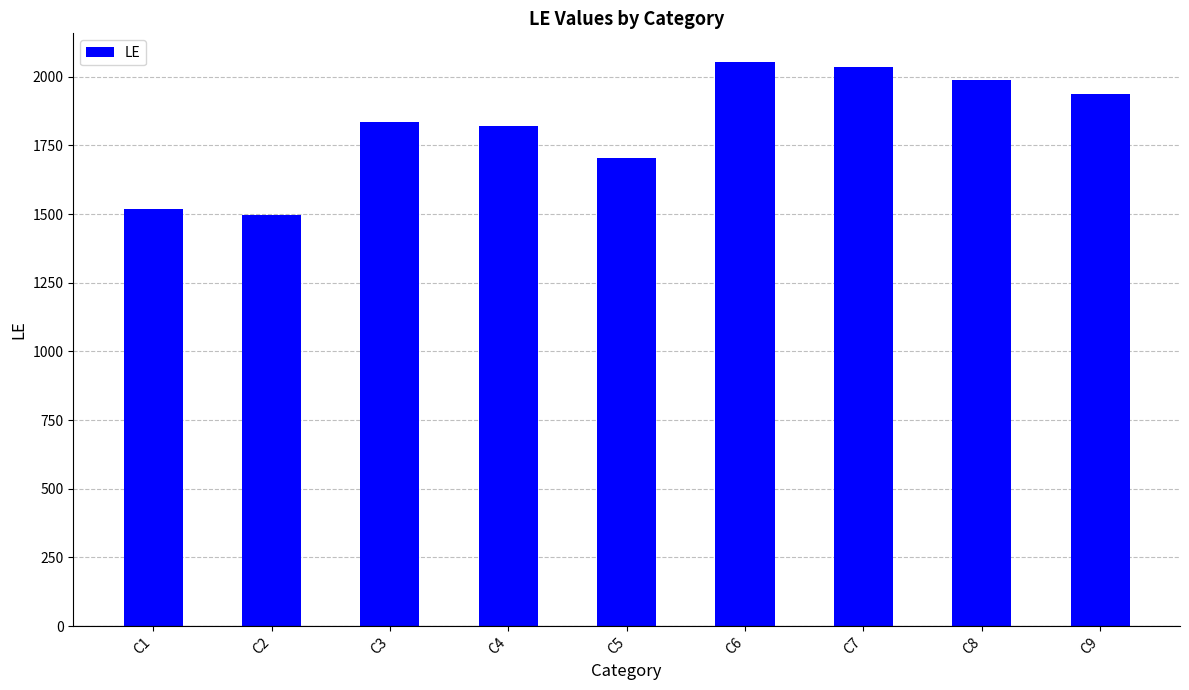

Which label corresponds to the largest value in the chart?

C6